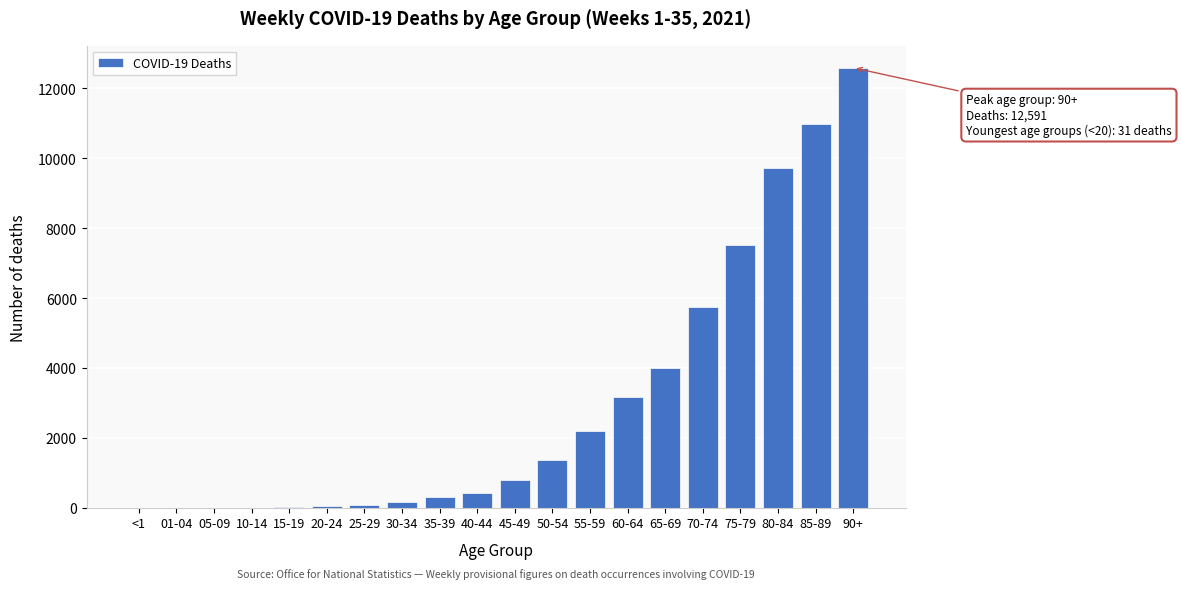

What is the change in value from 35-39 to 50-54?

+1068